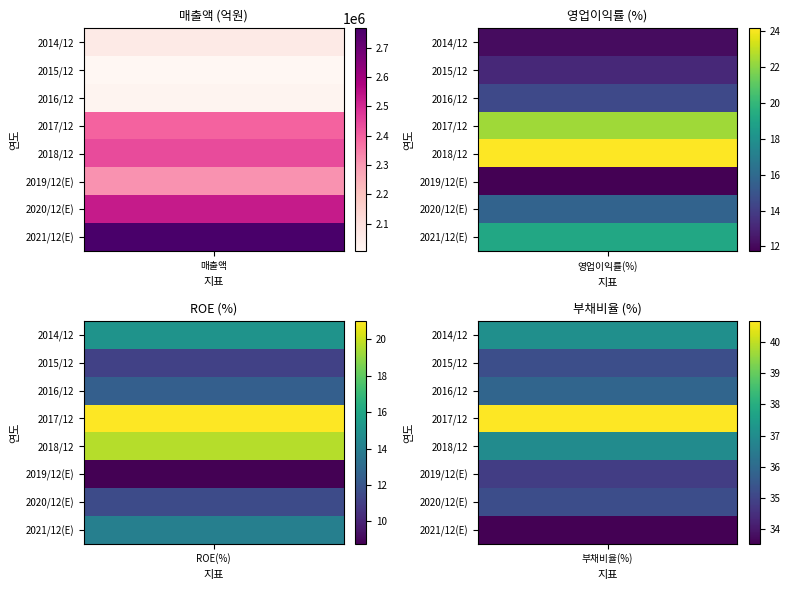

What is the average value of the 2018/12 series?

605332.4